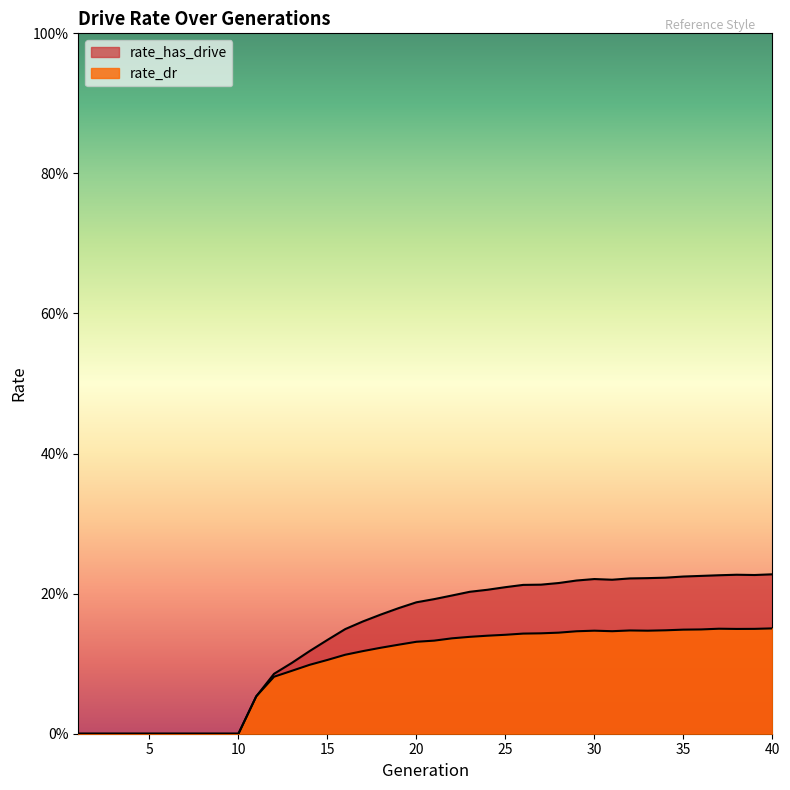

What is the total value across all series at 21?

0.3